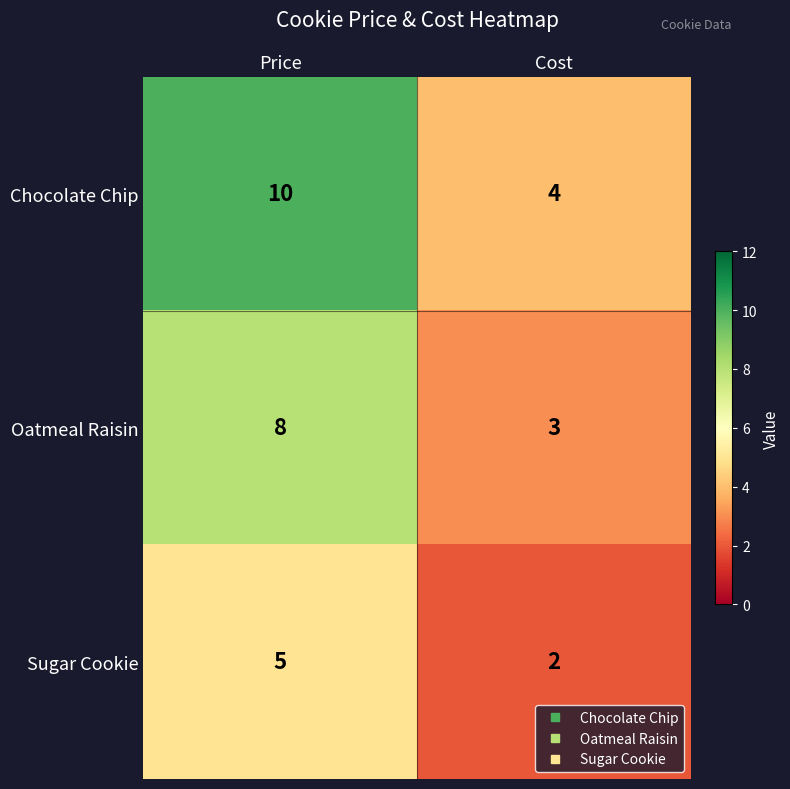

At which category is the sum across all series the highest?

Price